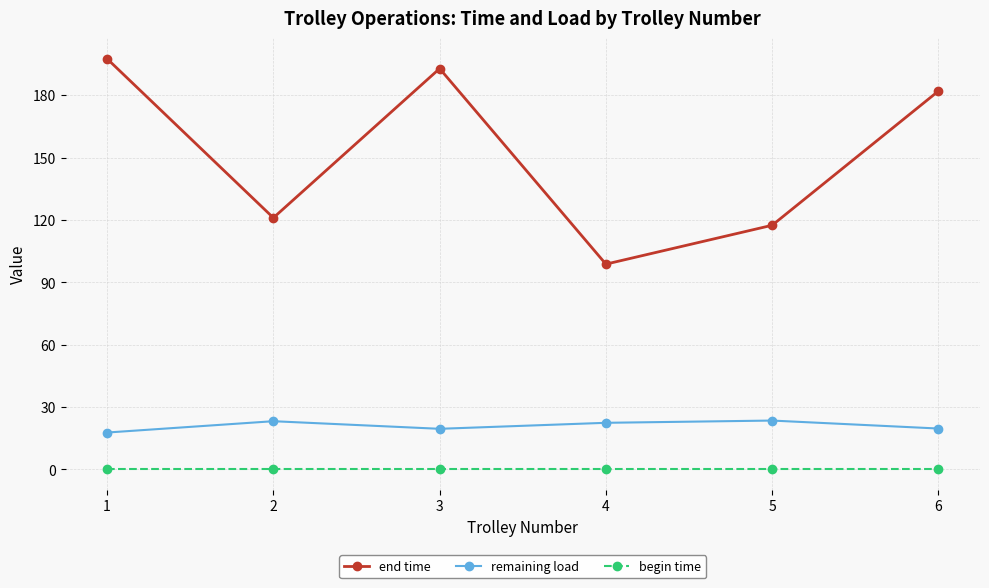

The value of remaining load at 4 is 22.5. True or false?

True